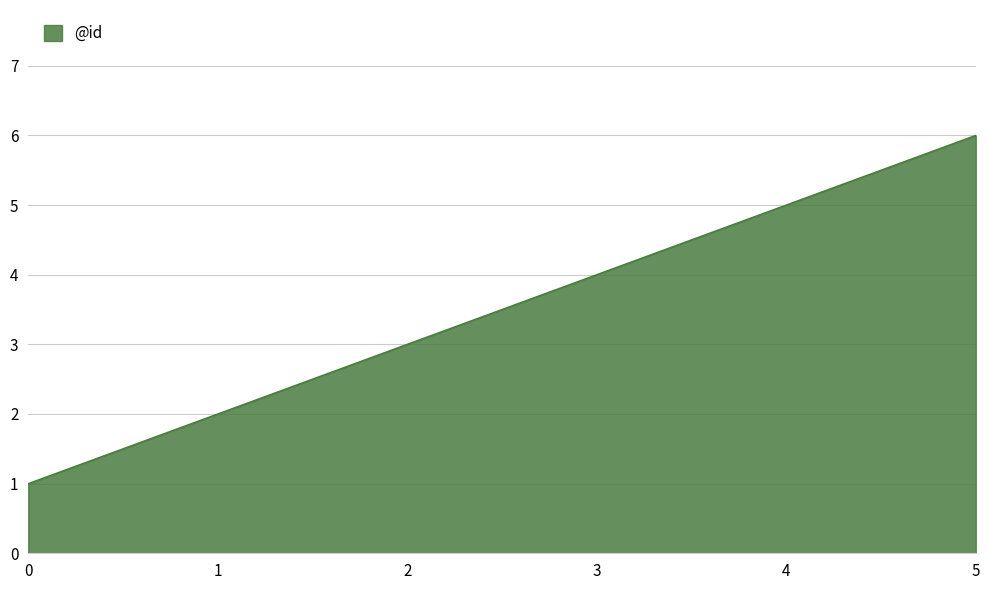

What is the ratio of the value at 4 to the value at 5?

0.8